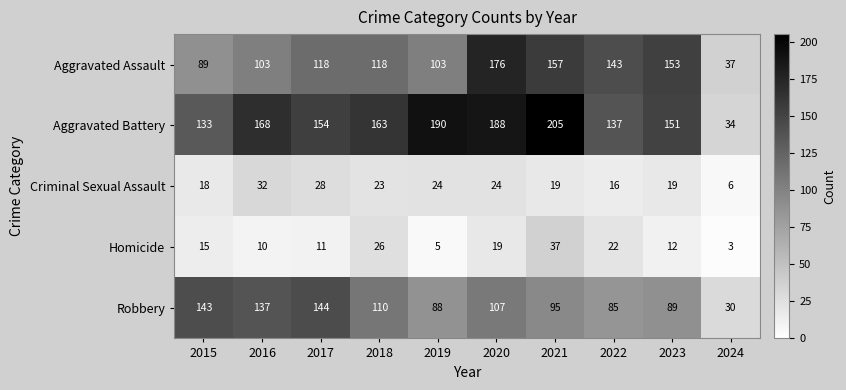

List the series in order of their peak value, highest first.

Aggravated Battery, Aggravated Assault, Robbery, Homicide, Criminal Sexual Assault